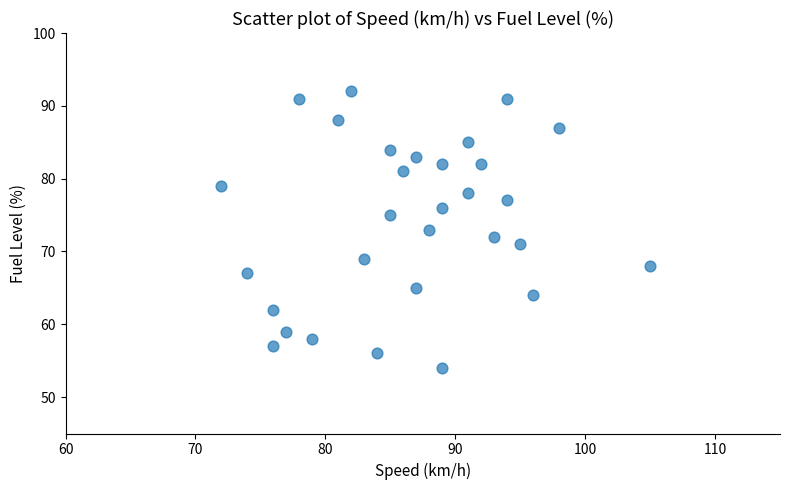

What is the range of X values (max minus min)?

33